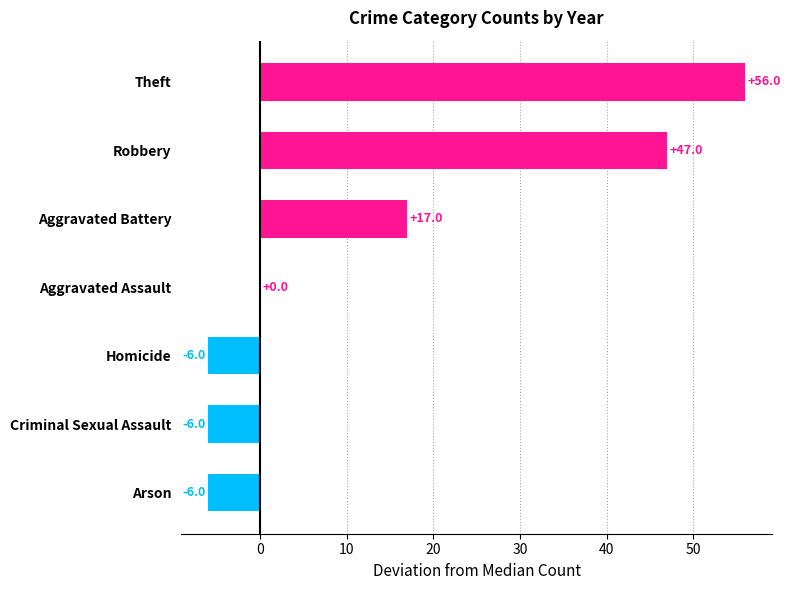

How many categories are shown in the chart?

7